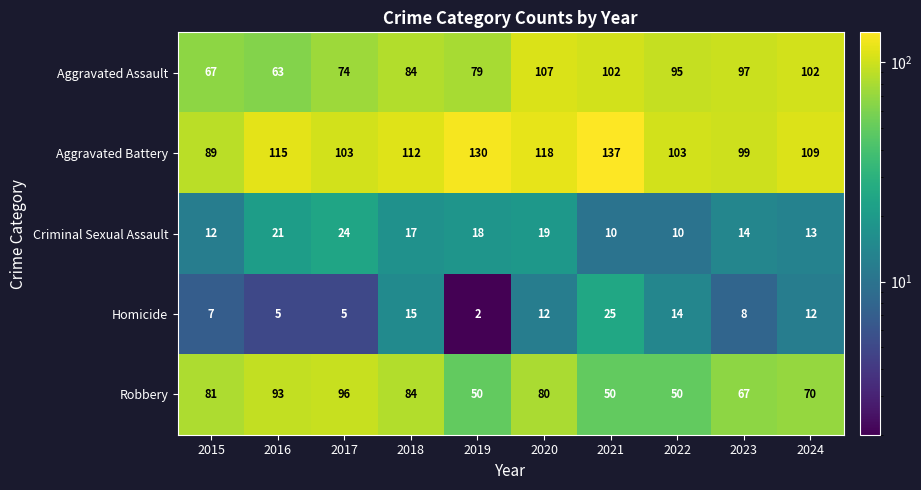

Which series changed the most between 2018 and 2020?

Aggravated Assault